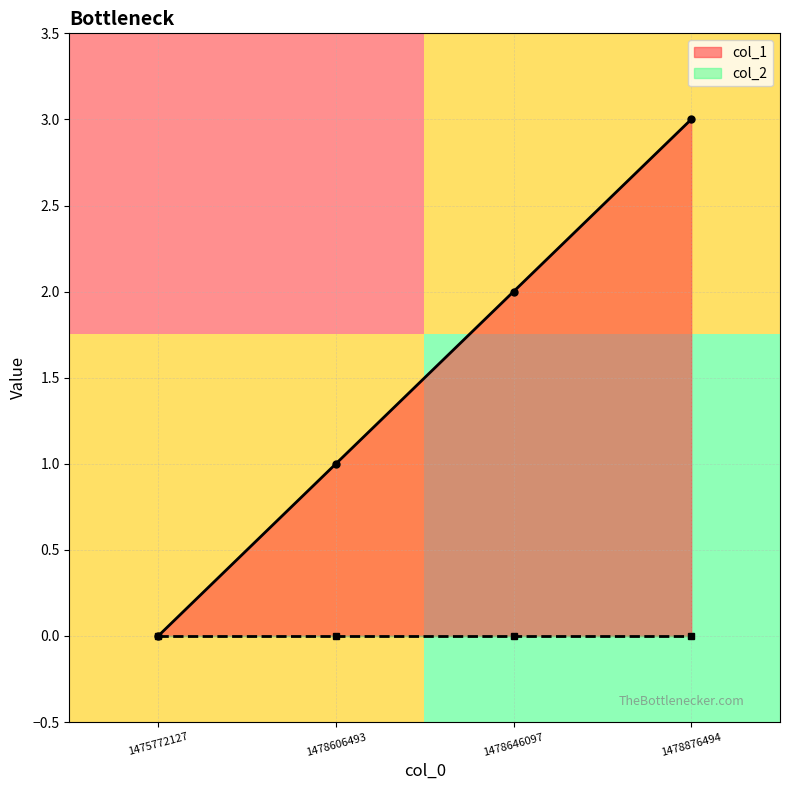

True or false: the data shows 1 at 1478646097.

False